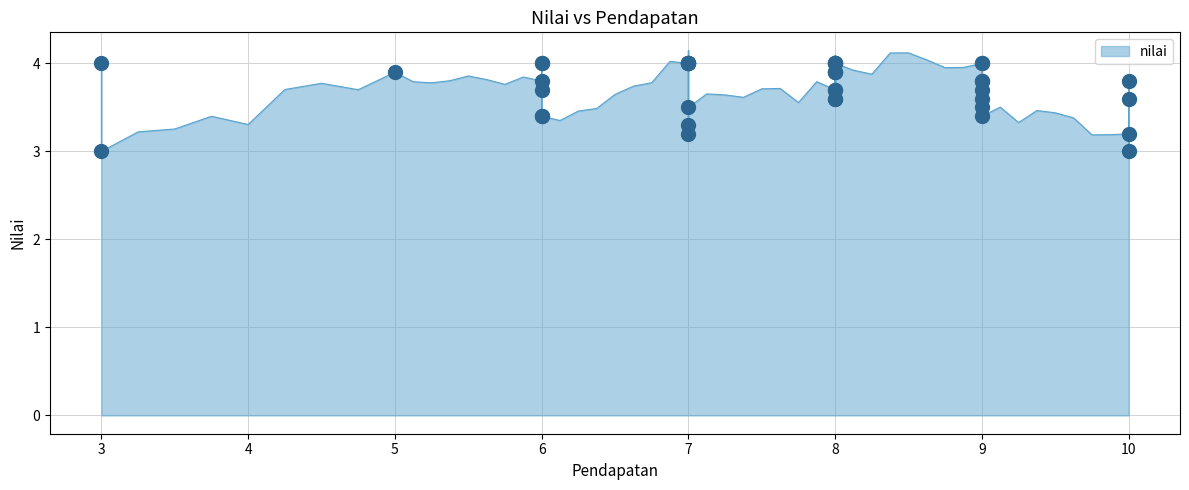

How many interior local peaks (higher than both neighbors) does the data have?

10